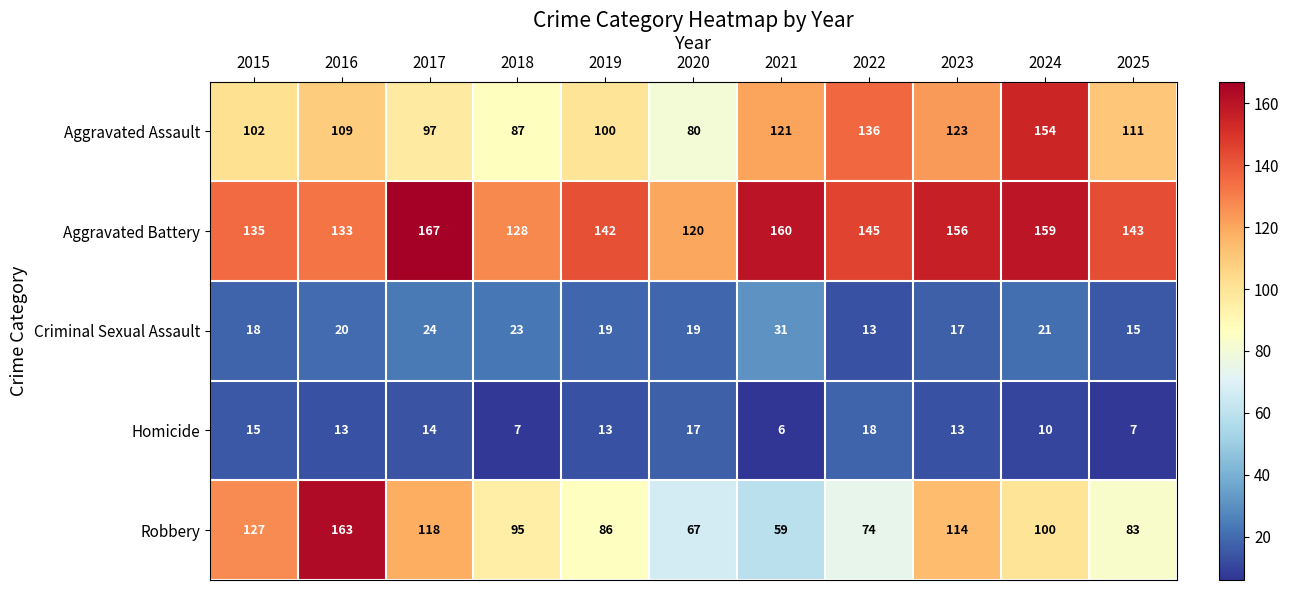

At which label does Aggravated Battery first exceed 143?

2017